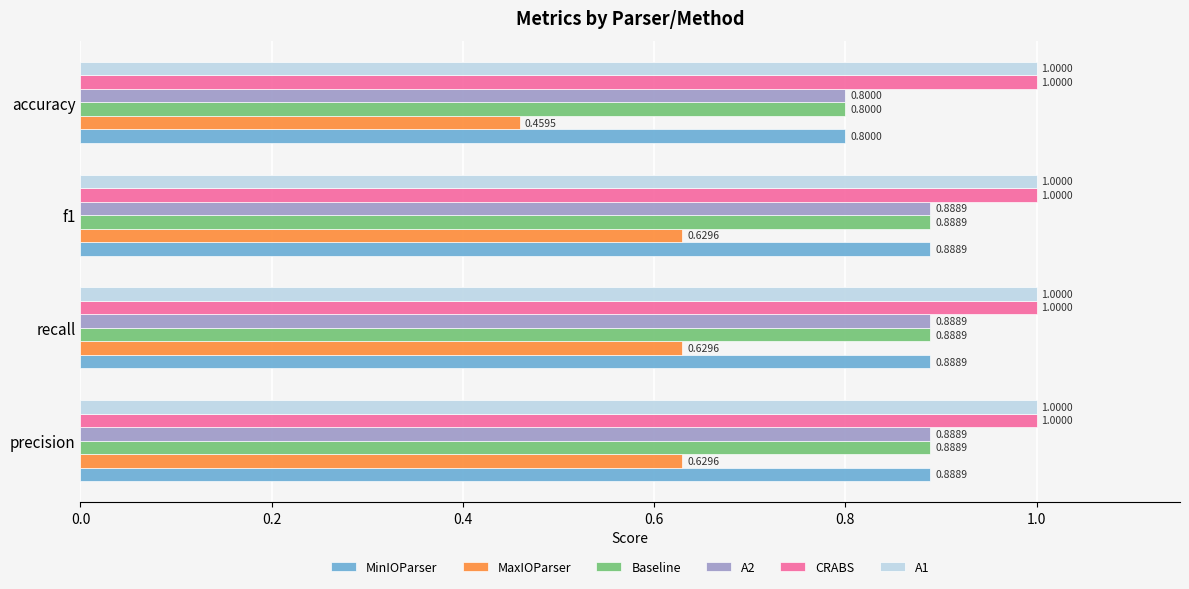

At how many categories does at least one series exceed 0?

4